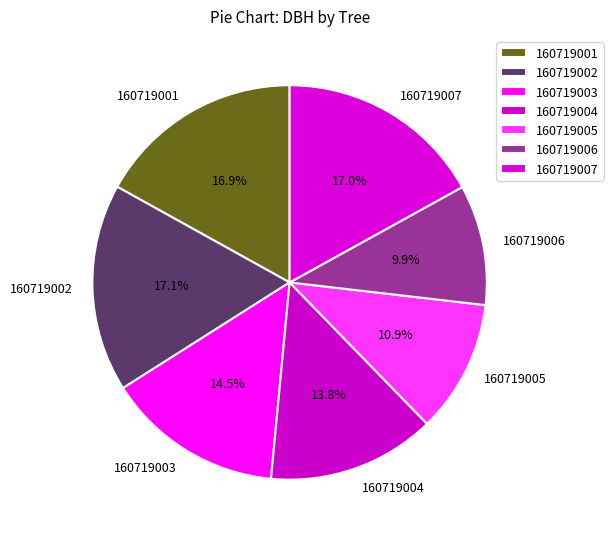

Which has a higher value, 160719004 or 160719005?

160719004